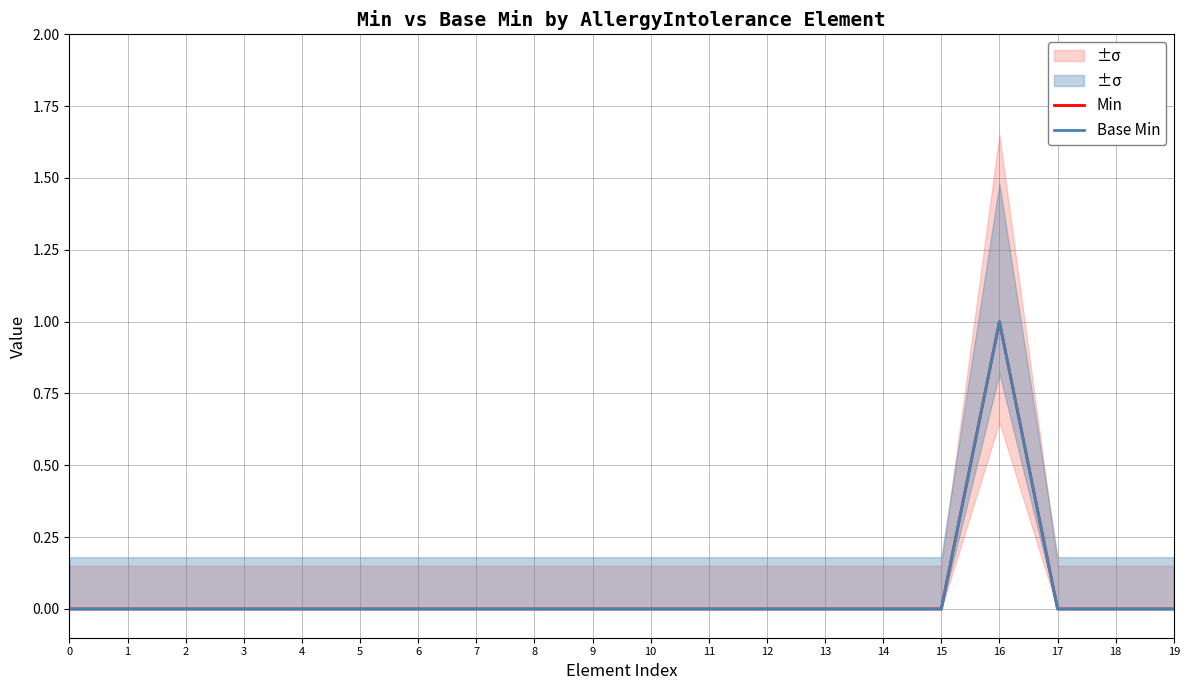

Reading right to left, what are all the values shown in this chart?

Min: 0	0	0	1	0	0	0	0	0	0	0	0	0	0	0	0	0	0	0	0
Base Min: 0	0	0	1	0	0	0	0	0	0	0	0	0	0	0	0	0	0	0	0